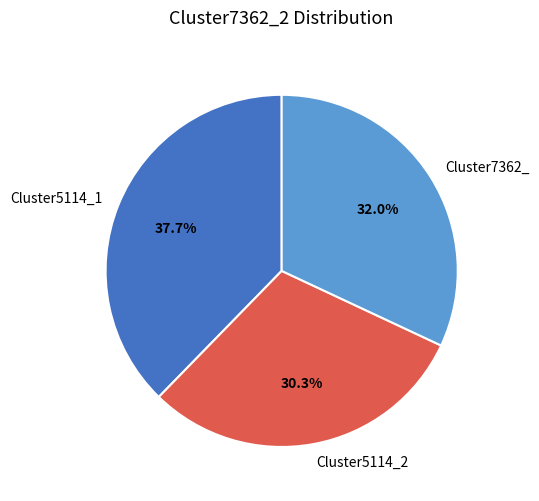

Is there any slice that represents more than half of the pie?

No